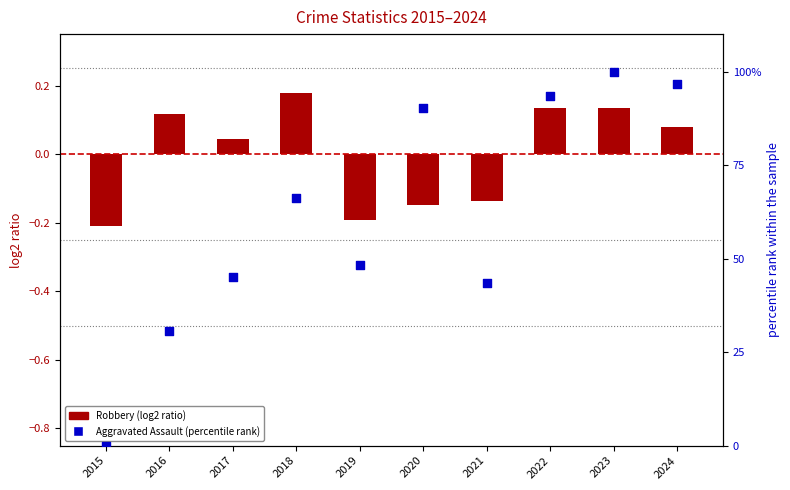

Which series contains the highest Y value?

Aggravated Assault (percentile)